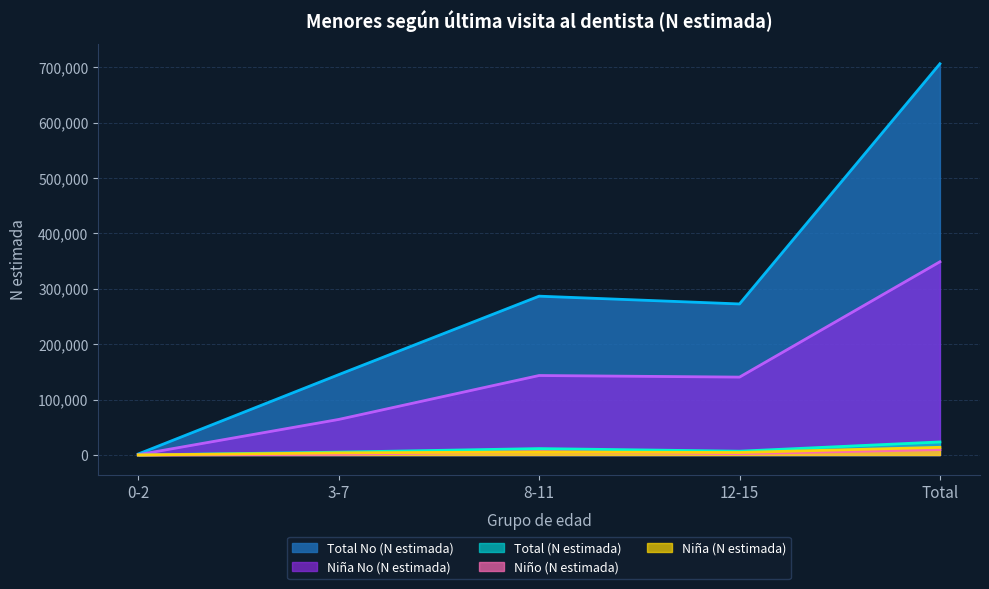

What is the label of the 1st point from the left?

0-2